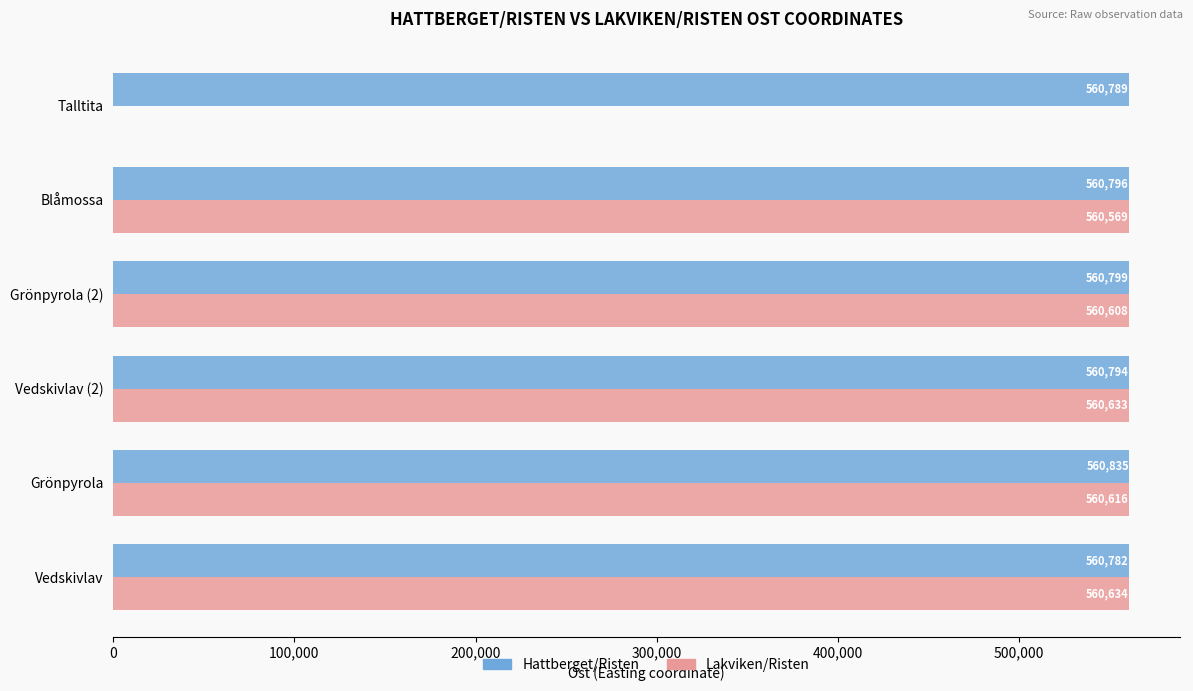

At which category is the sum across all series the highest?

Grönpyrola